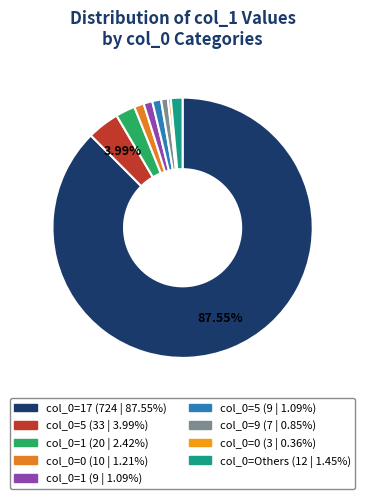

Which category has the biggest portion of the pie?

17